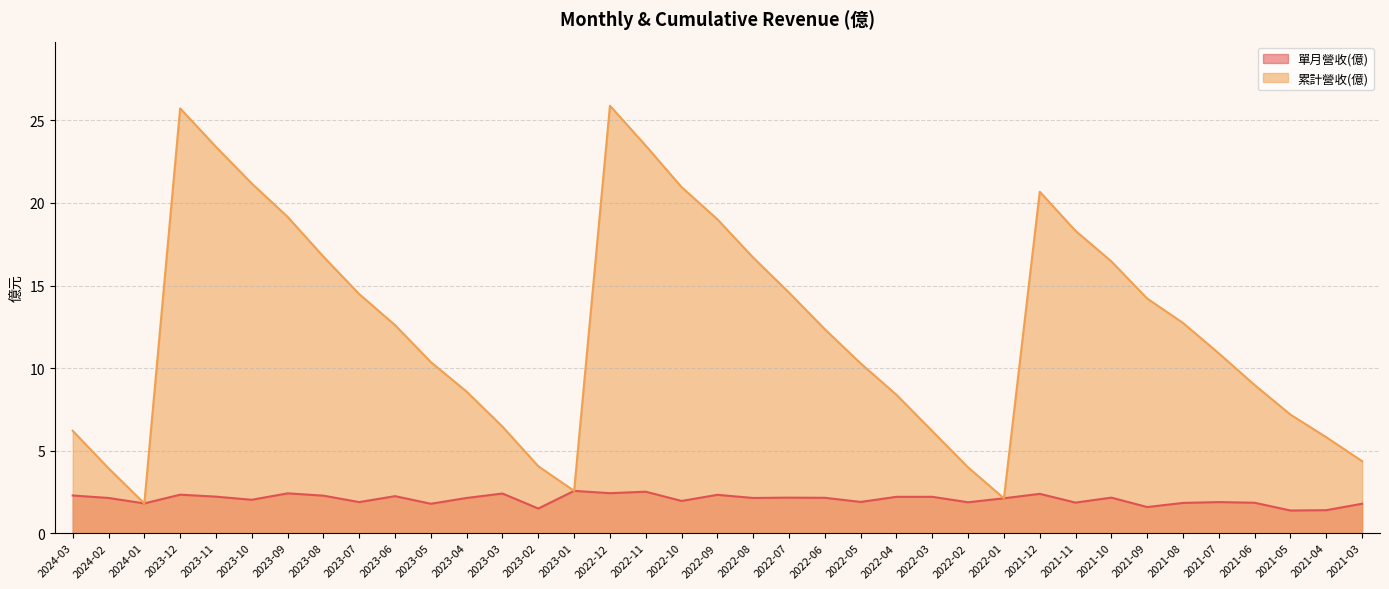

Is it true that 累計營收(億) equals 23.5 at 2022-11?

True